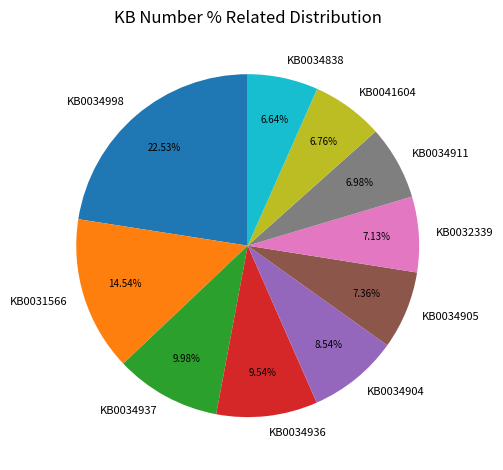

How much of the chart is everything except KB0034904?

91.5%